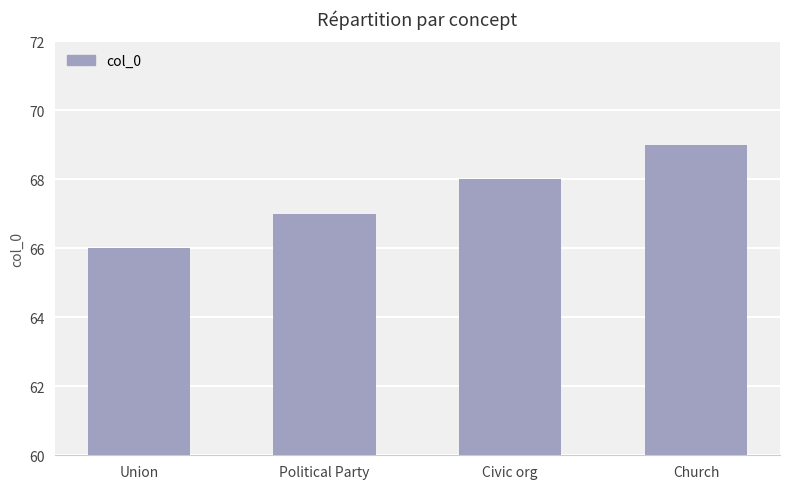

Reading right to left, transcribe all the data shown in this chart.

Church=69	Civic org=68	Political Party=67	Union=66